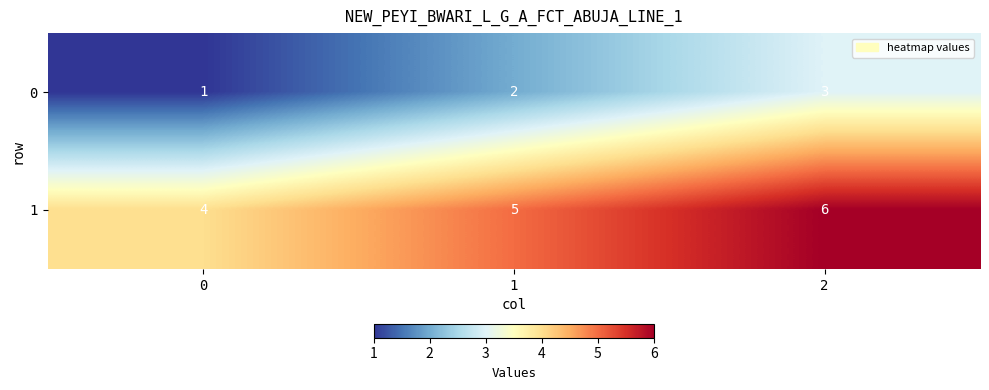

Reading left to right, what are all the values shown in this chart?

0: 1	2	3
1: 4	5	6